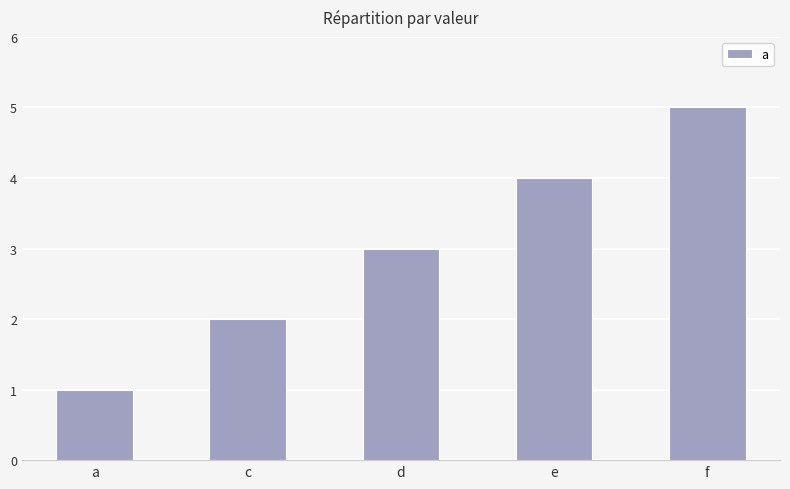

True or false: the data shows 1 at c.

False